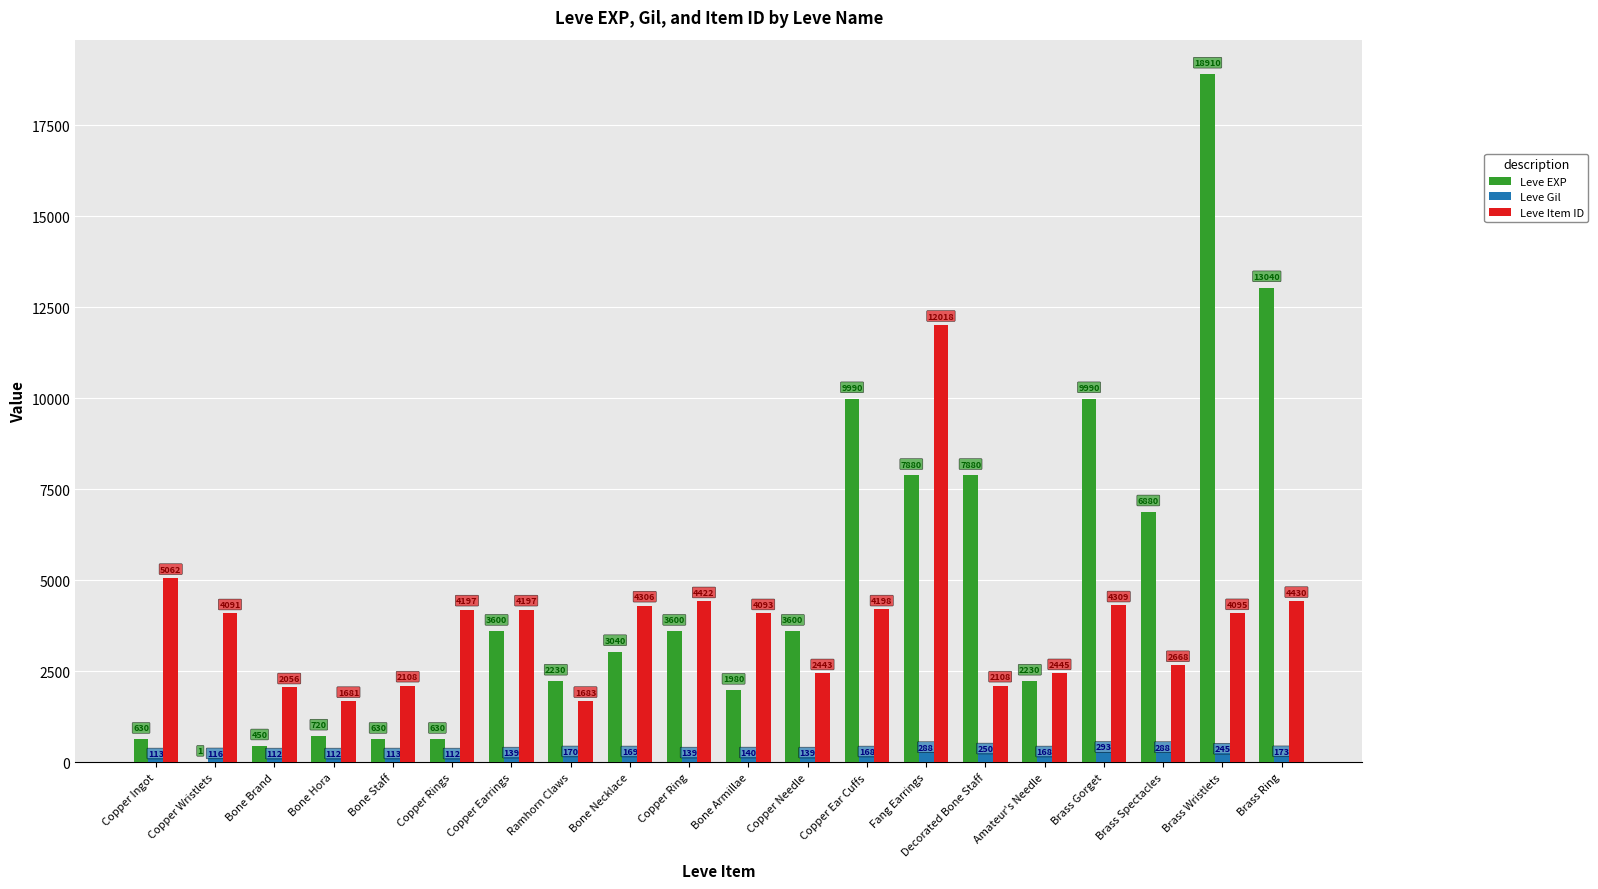

At which label does Leve Gil first exceed 168?

Ramhorn Claws